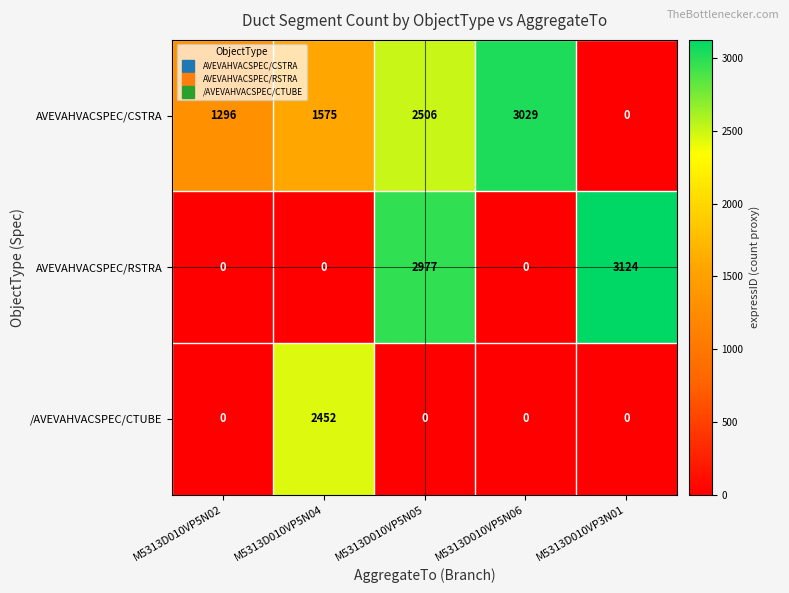

List the series in order of their peak value, lowest first.

/AVEVAHVACSPEC/CTUBE, AVEVAHVACSPEC/CSTRA, AVEVAHVACSPEC/RSTRA